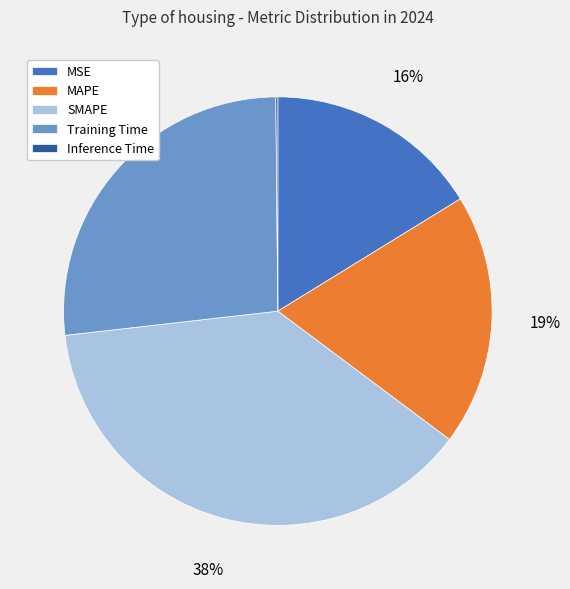

The MAPE slice represents 30% of the pie. True or false?

False